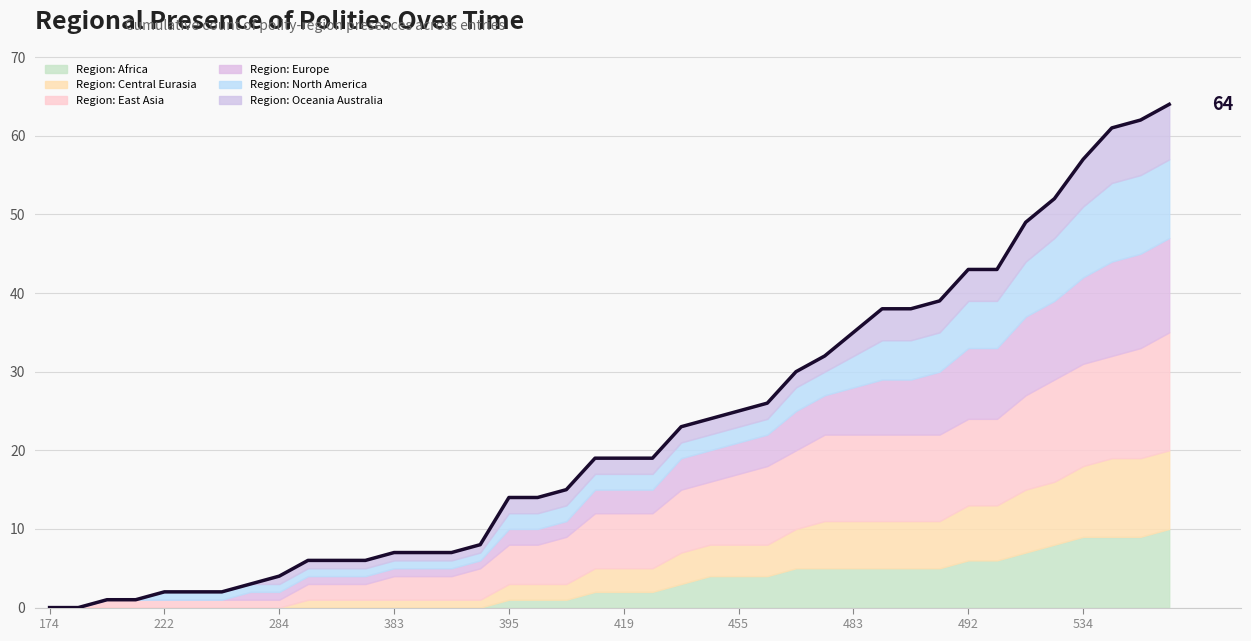

Reading left to right, transcribe all the data shown in this chart.

0	0	1	1	2	2	2	3	4	6	6	6	7	7	7	8	14	14	15	19	19	19	23	24	25	26	30	32	35	38	38	39	43	43	49	52	57	61	62	64